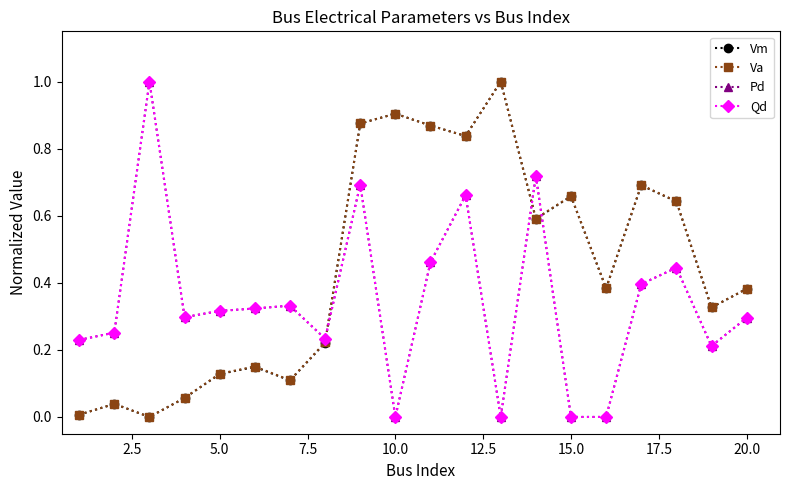

What is the greatest value displayed?

1.0